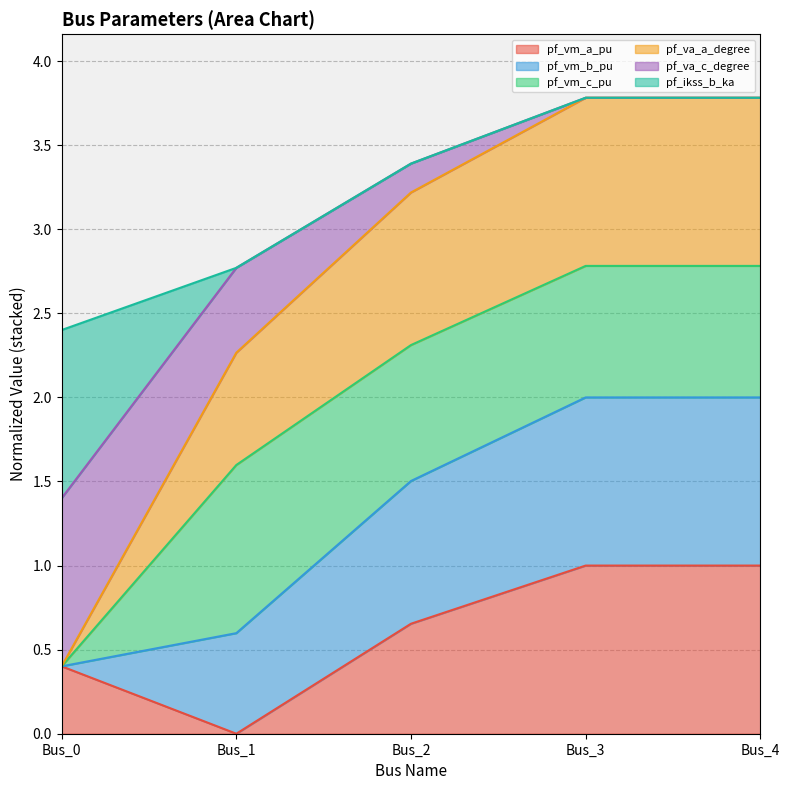

What is the total value across all series at Bus_4?

3.8